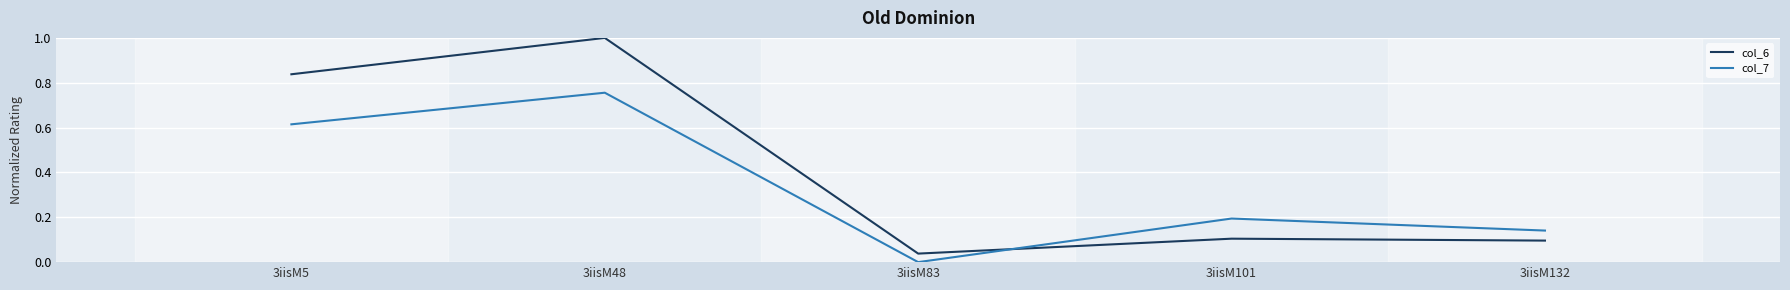

Is it true that col_7 equals 0.4 at 3iisM48?

False